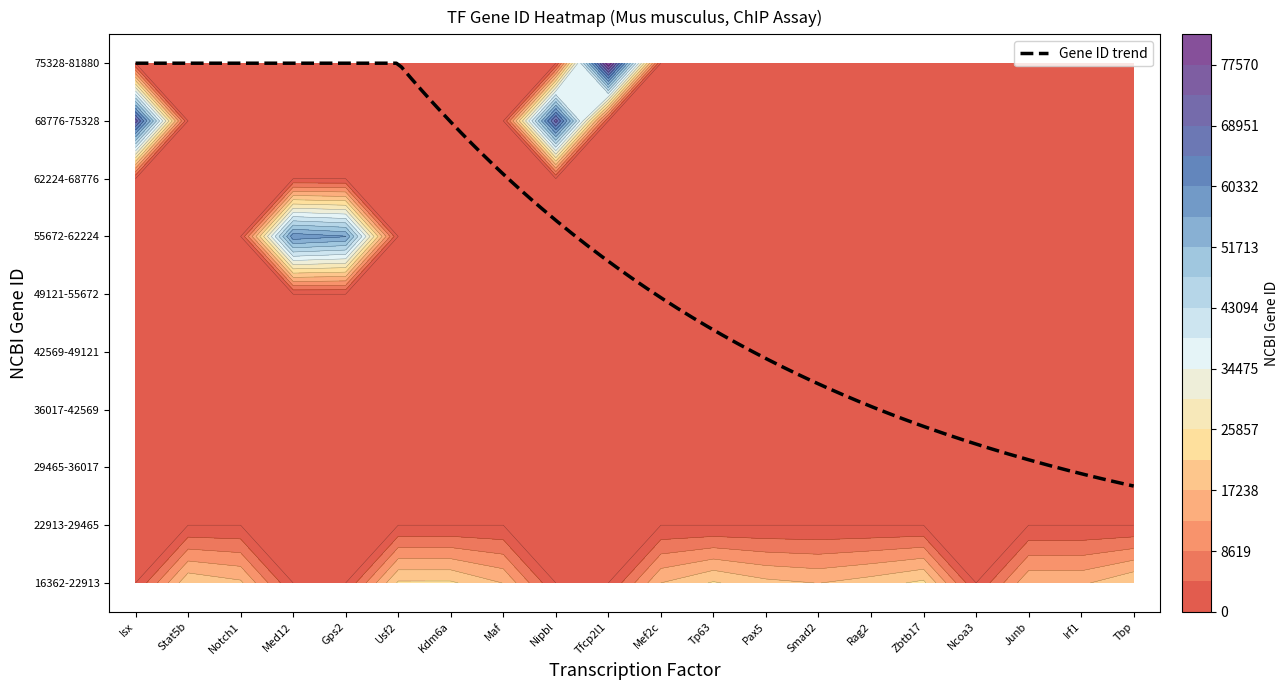

How many data points are above 21374?

9